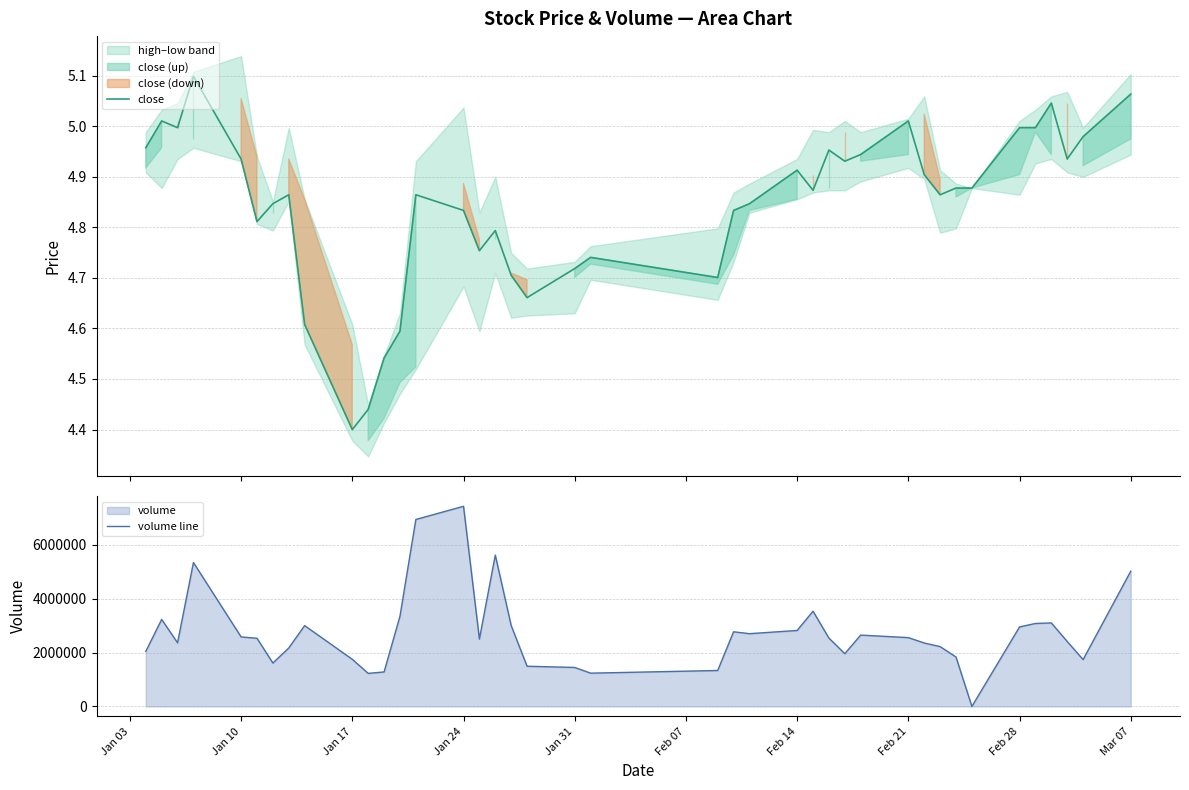

What is the highest value of the volume line series?

7429446